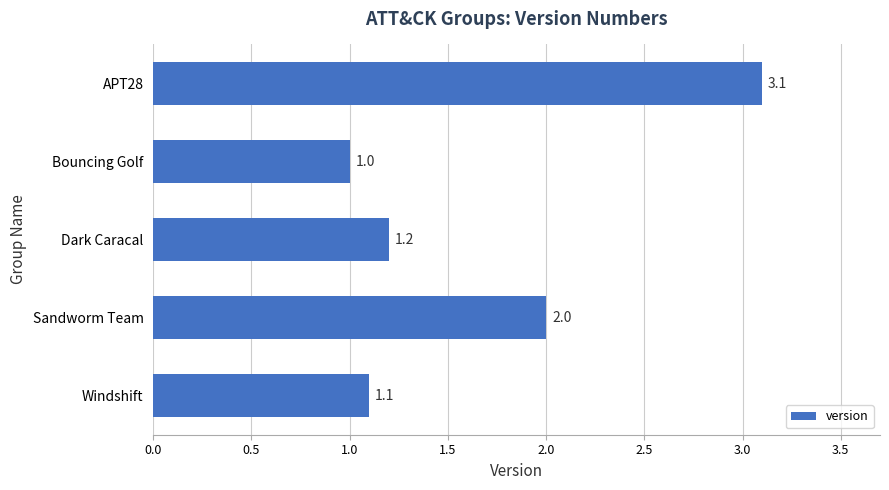

Rank the categories by value from highest to lowest.

APT28, Sandworm Team, Dark Caracal, Windshift, Bouncing Golf